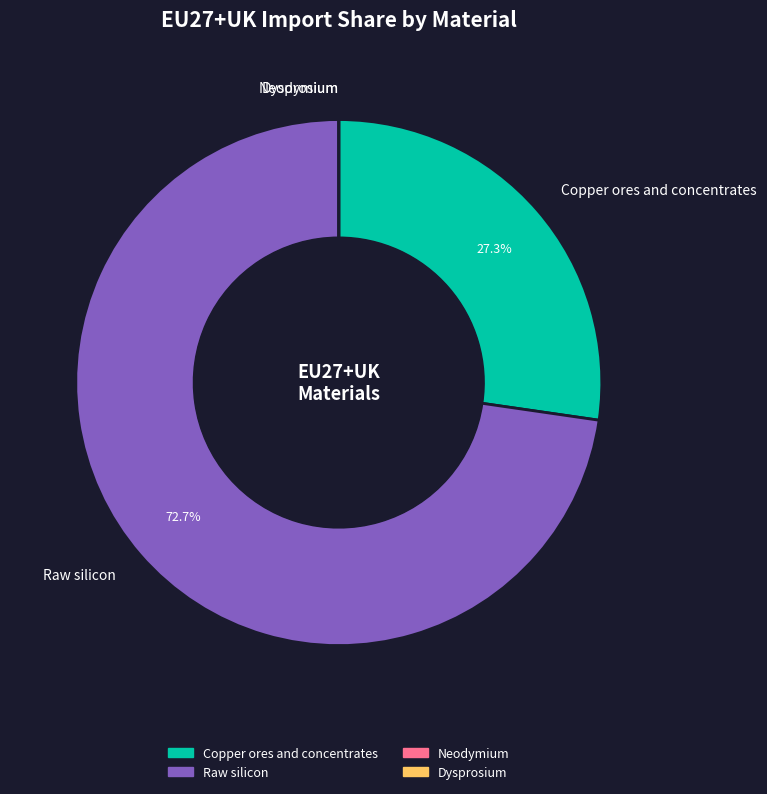

What percentage is the Copper ores and concentrates slice, to the nearest percent?

27%